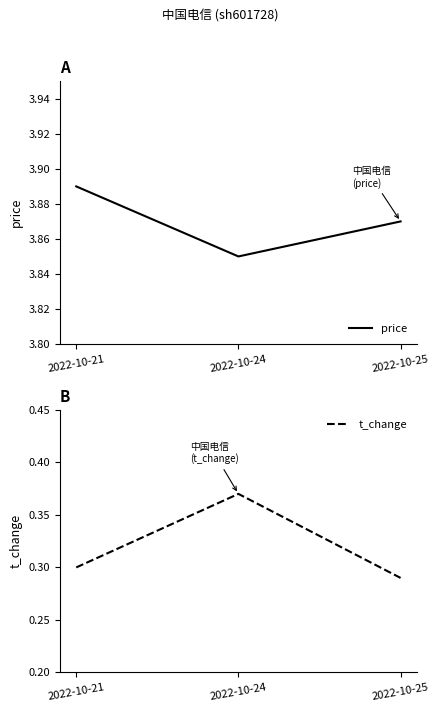

How many series are shown in this chart?

2